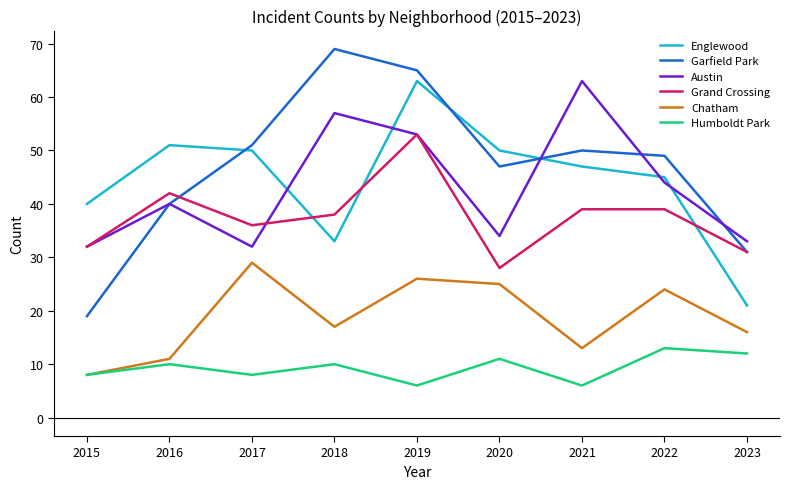

Count the number of categories in the chart.

9